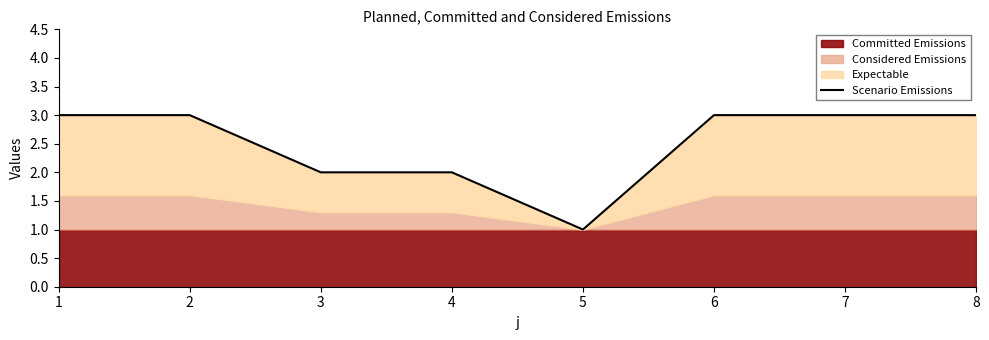

Read the value at 4.

2